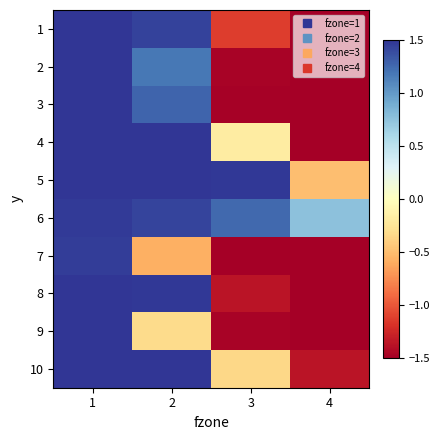

At how many categories does at least one series exceed -1?

4